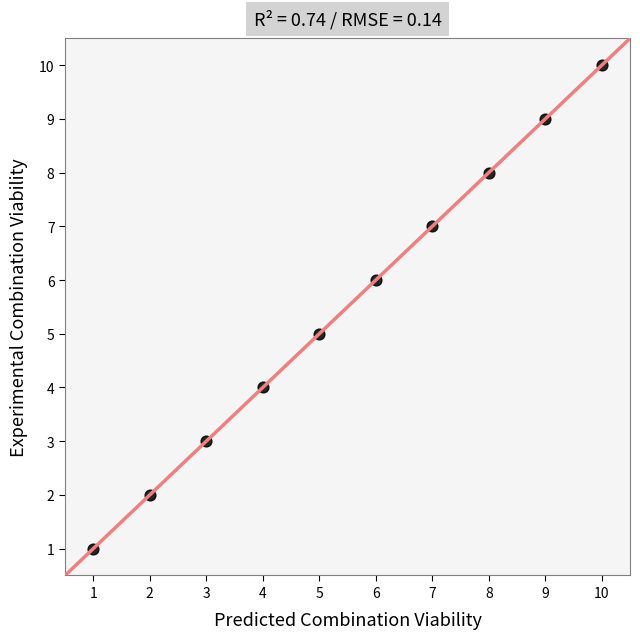

What is the range of Y values (max minus min)?

9